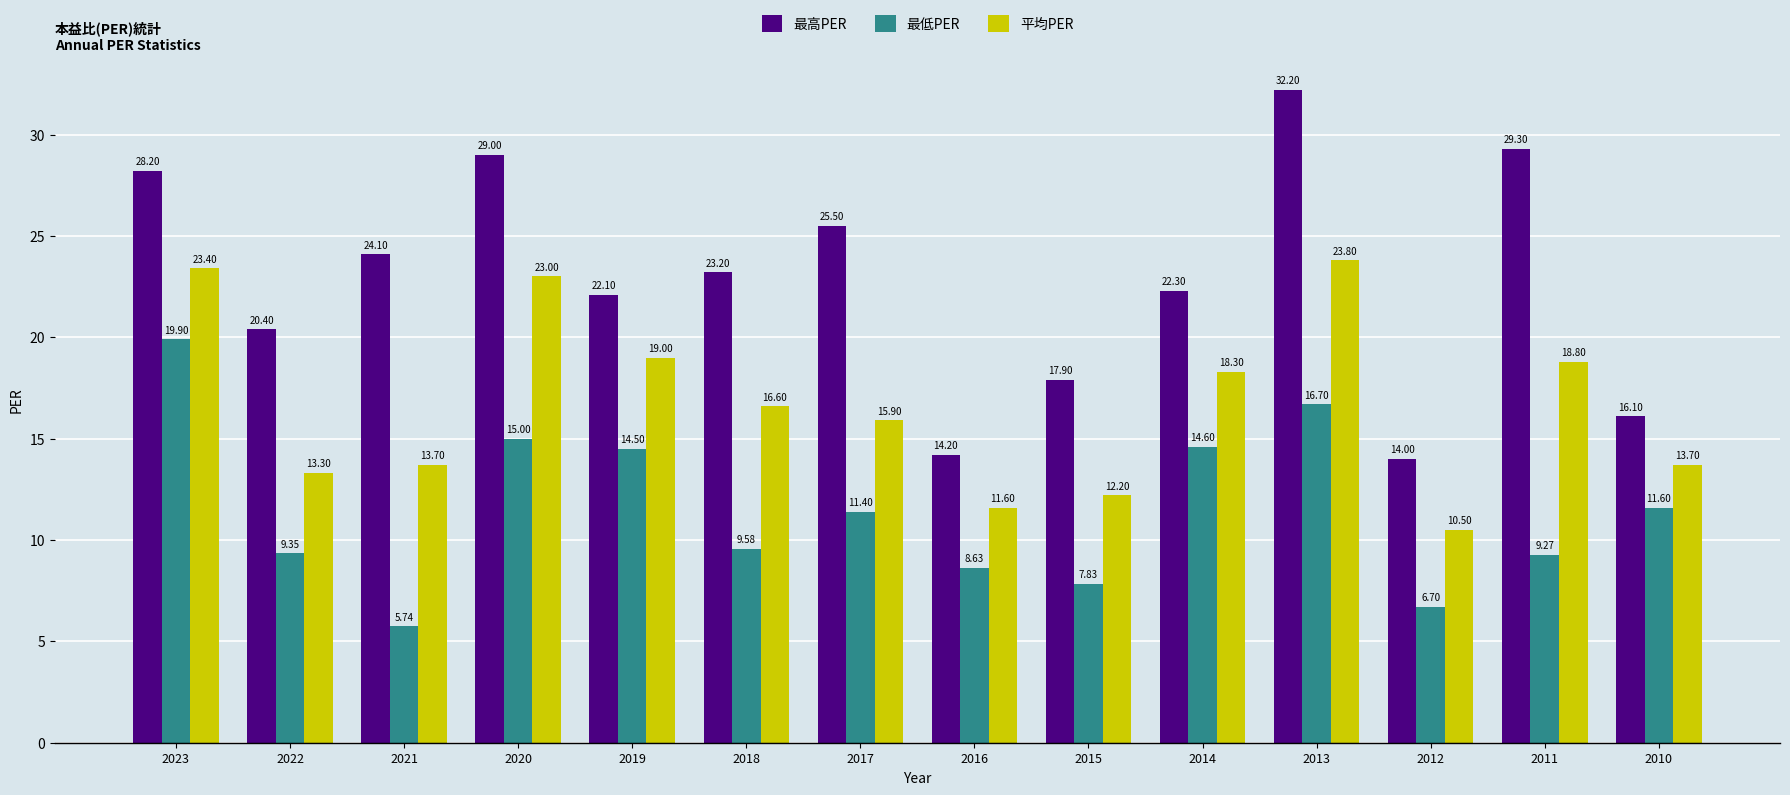

What is the value of the 最高PER bar at the 13th from the left?

29.3